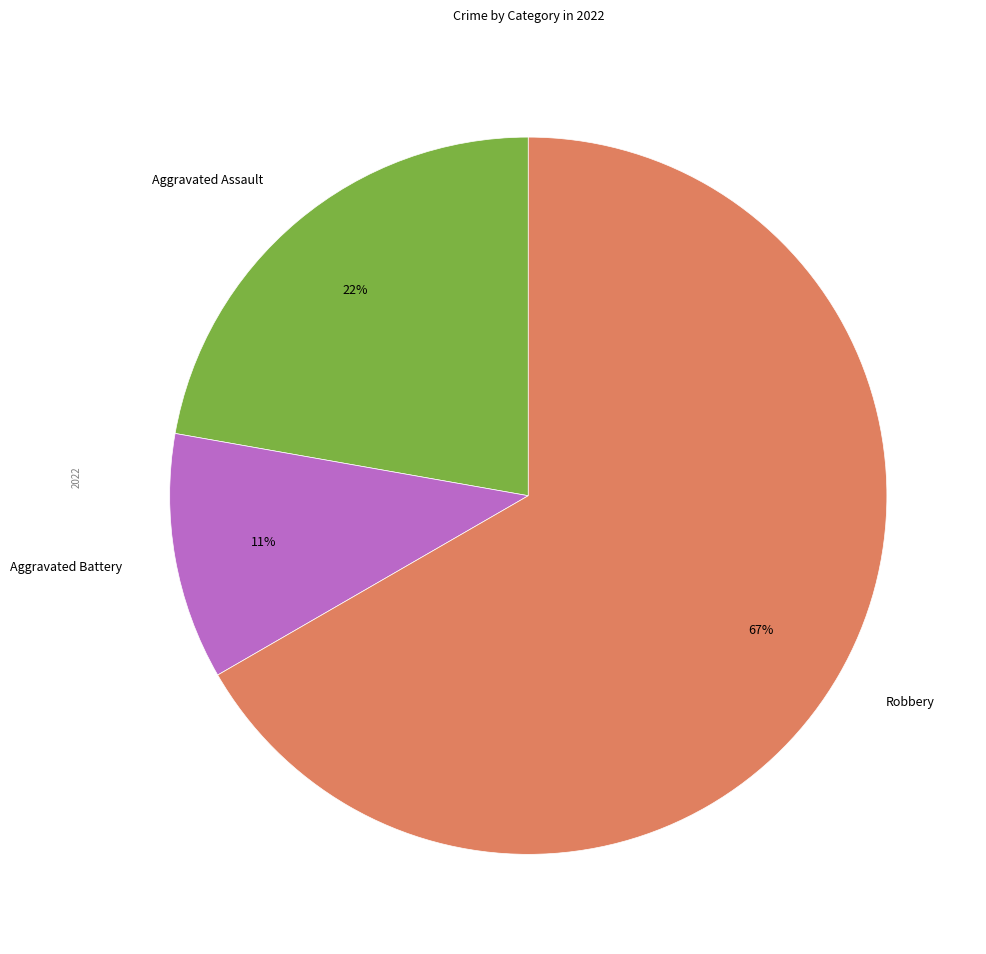

Is it true that Aggravated Assault is 14% of the pie?

False